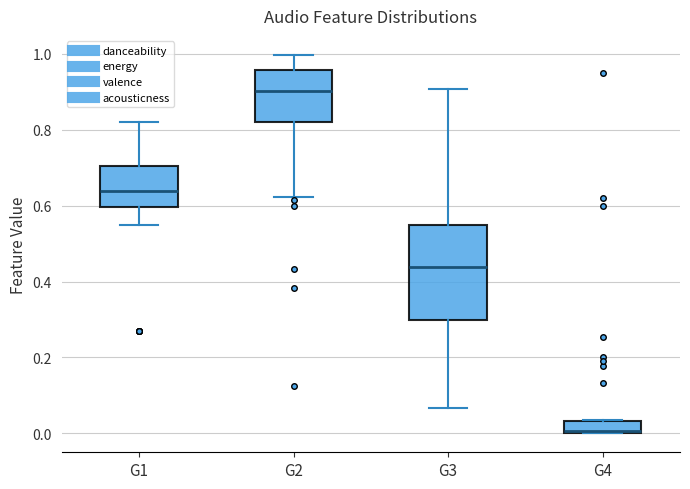

Reading left to right, read every box against the y-axis: the position of its median line, the range the box covers, and the ends of its whiskers. The values are not printed on the chart, so give them approximately, as read against the axis.

G1: median 0.64, box 0.60 to 0.70, whiskers 0.54 to 0.82
G2: median 0.90, box 0.82 to 0.96, whiskers 0.62 to 1.00
G3: median 0.44, box 0.30 to 0.54, whiskers 0.06 to 0.90
G4: median 0.00 (just above the box's lower edge), box 0.00 to 0.04, whiskers 0.00 to 0.04